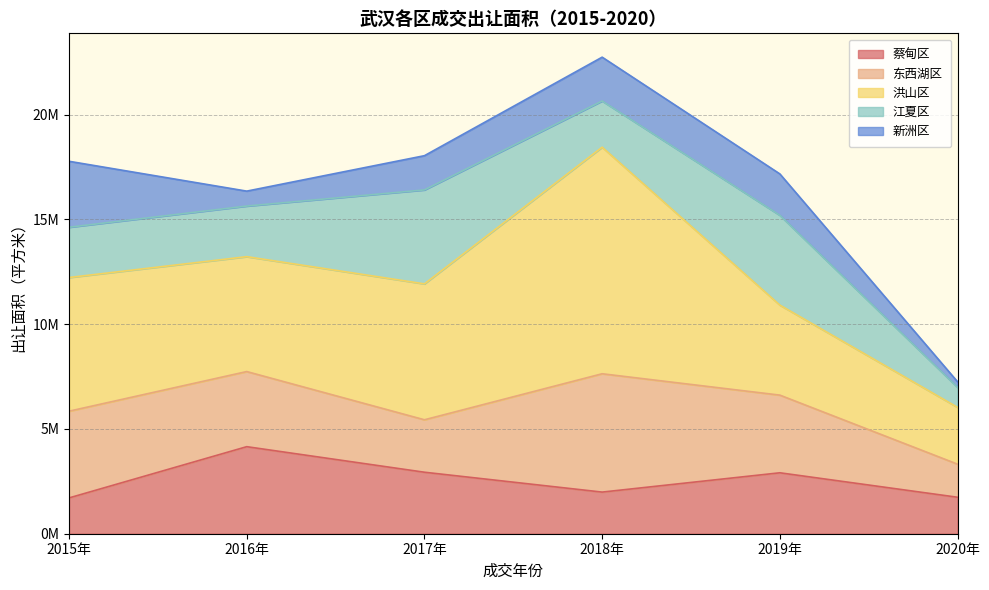

True or false: 东西湖区 and 新洲区 intersect in this chart.

False